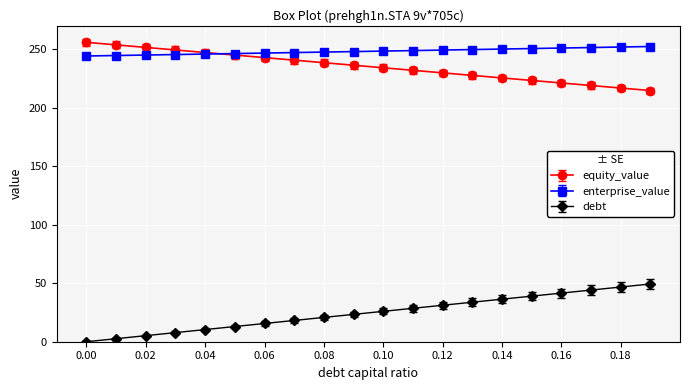

At how many categories does at least one series exceed 79?

20